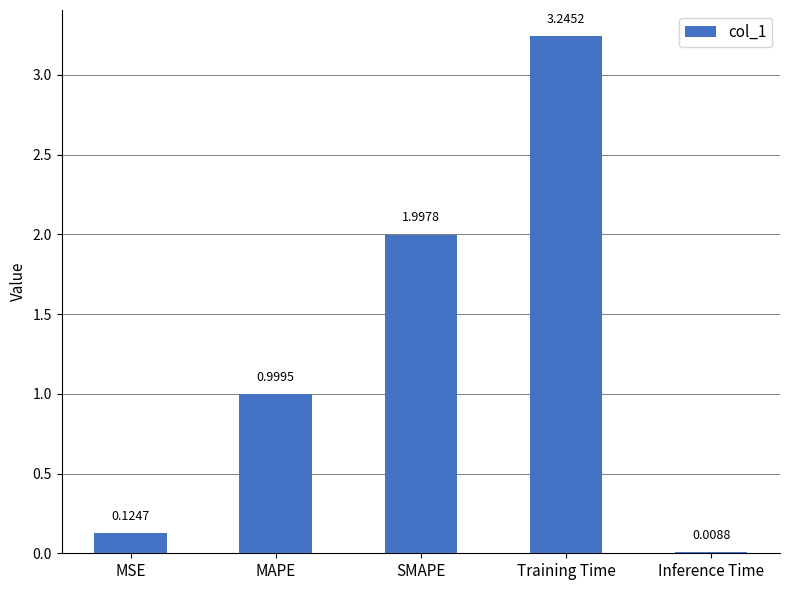

Which has a higher value, Inference Time or SMAPE?

SMAPE